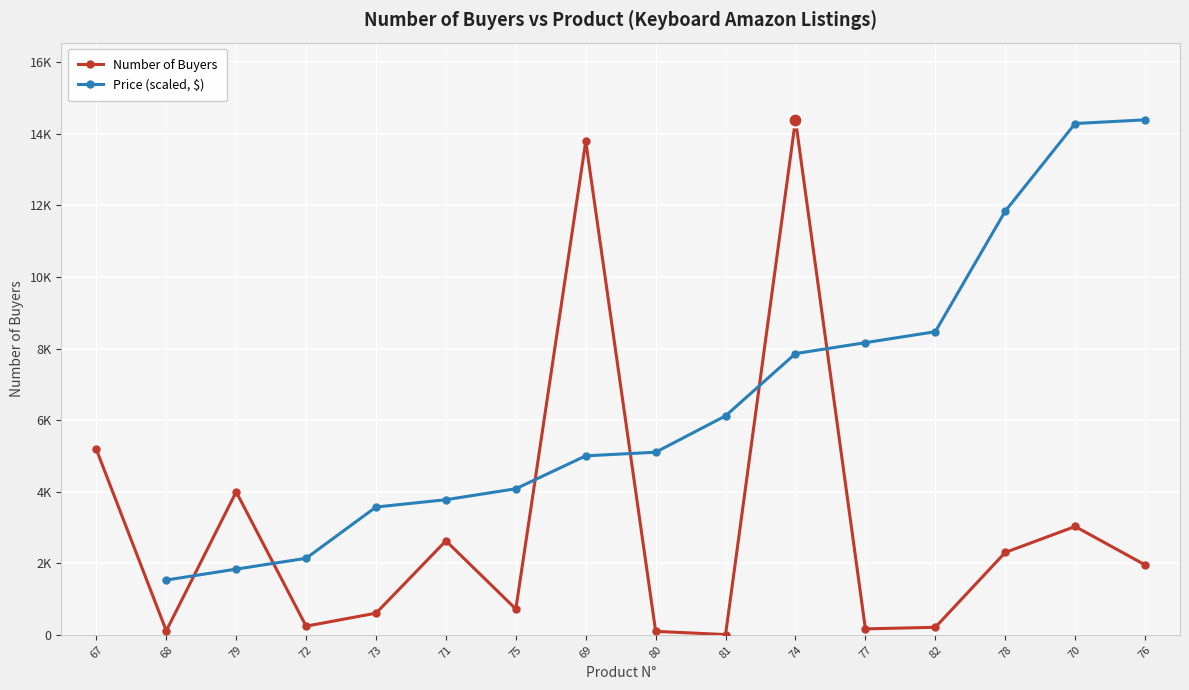

What is the label of the 10th point from the right?

75